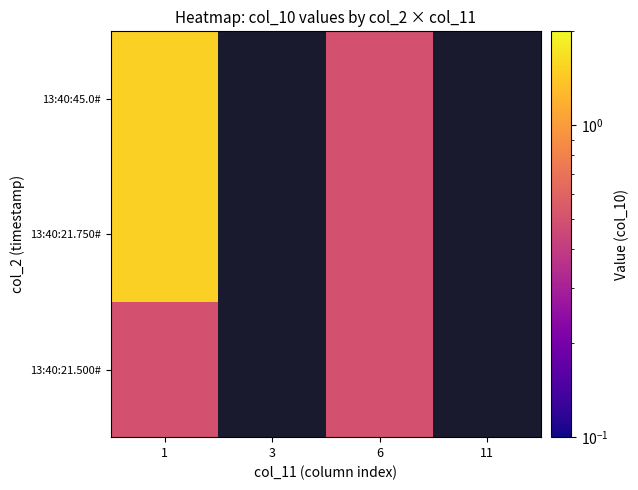

The value of 13:40:21.750# at 6 is 0.7. True or false?

False